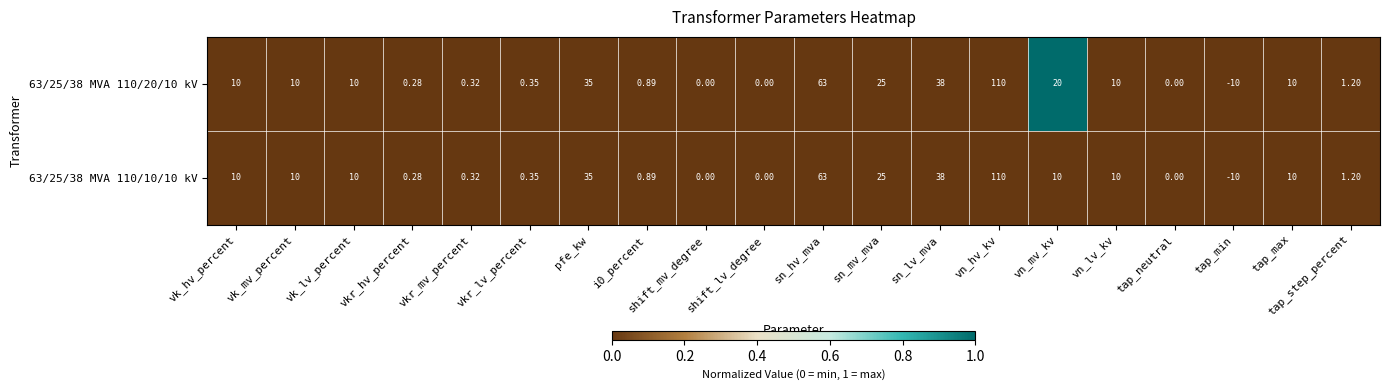

Which series has the largest total across all categories?

63/25/38 MVA 110/20/10 kV